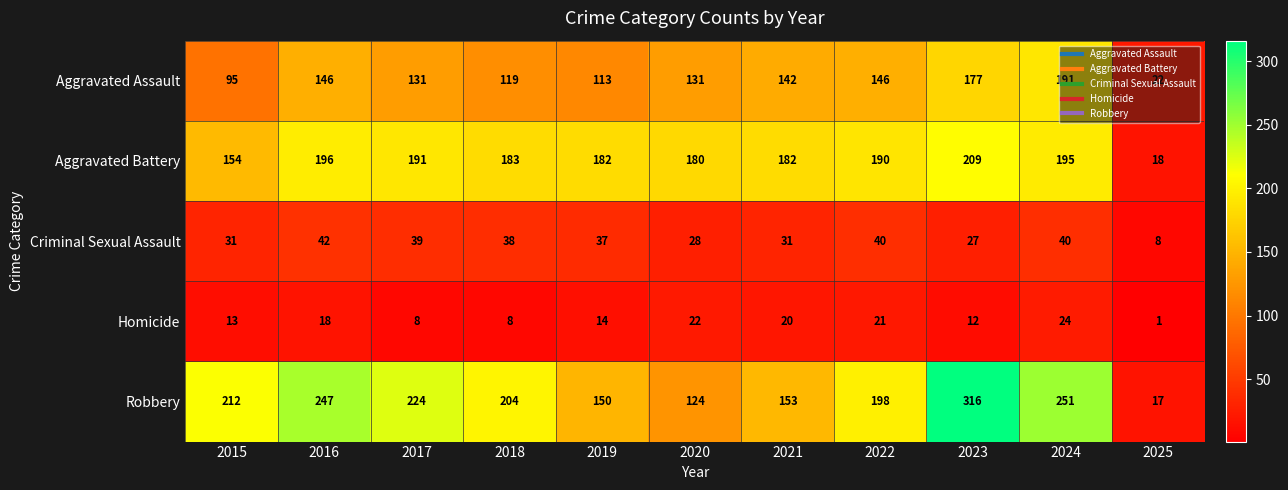

What is the difference between the highest and lowest values at 2024?

227